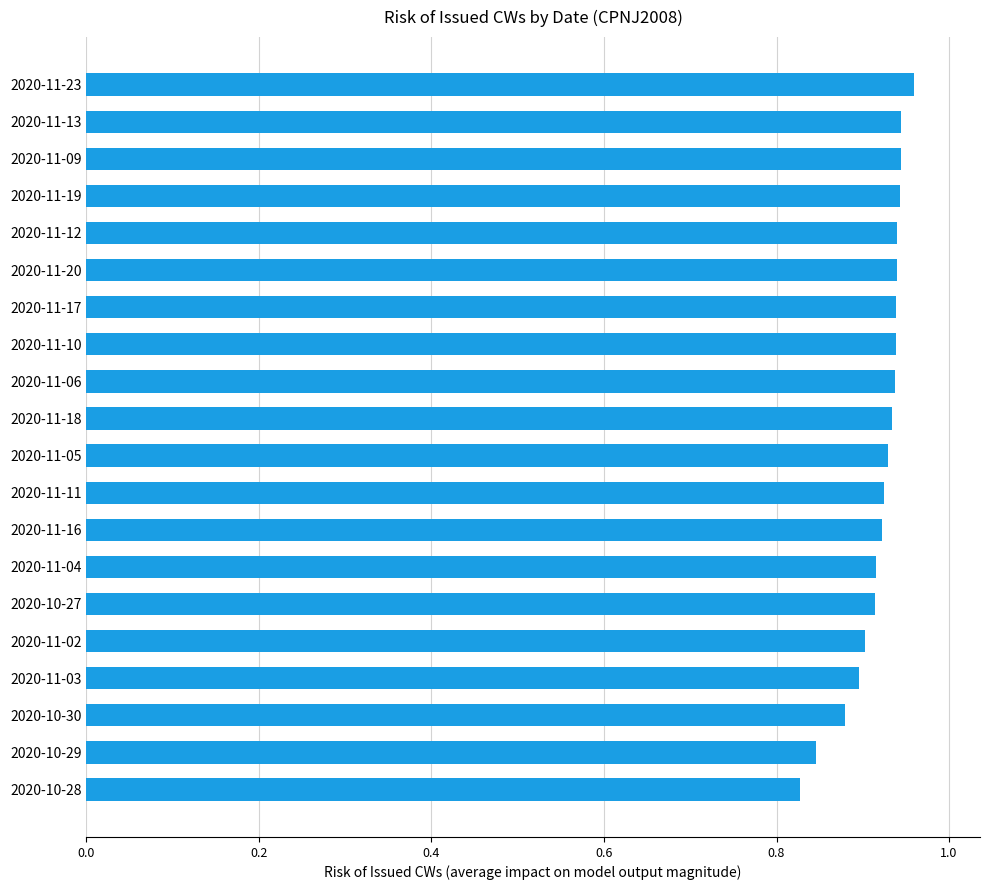

What is the sum of all values?

18.4